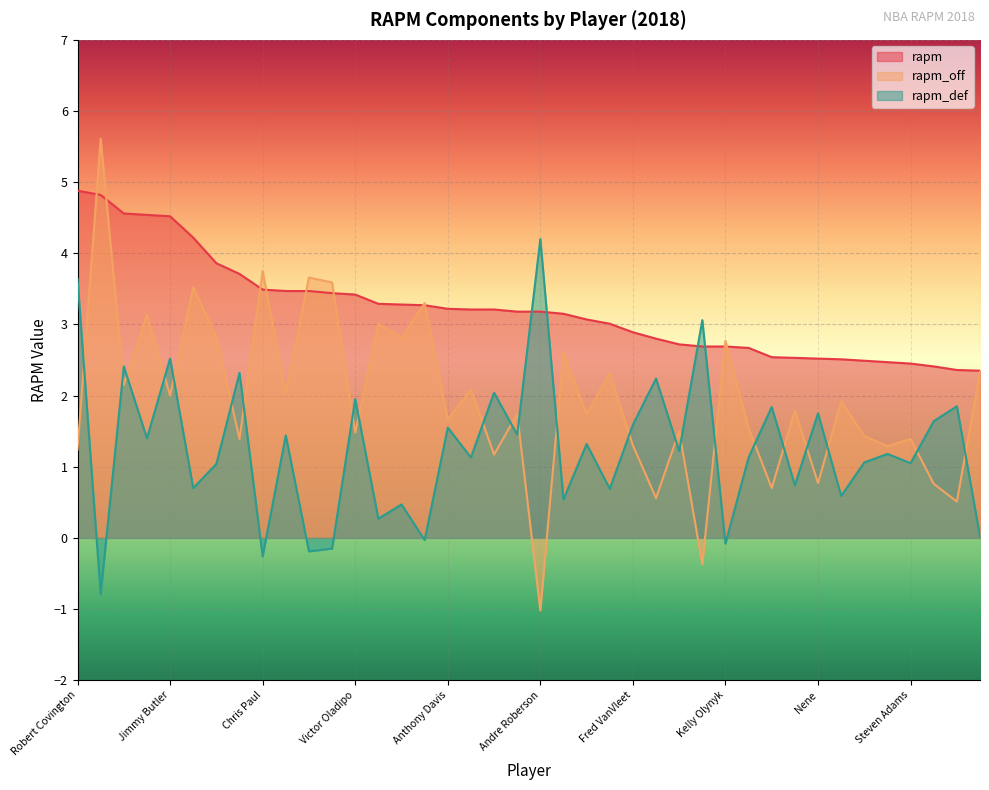

Which category has the lowest value in the rapm series?

Eric Bledsoe